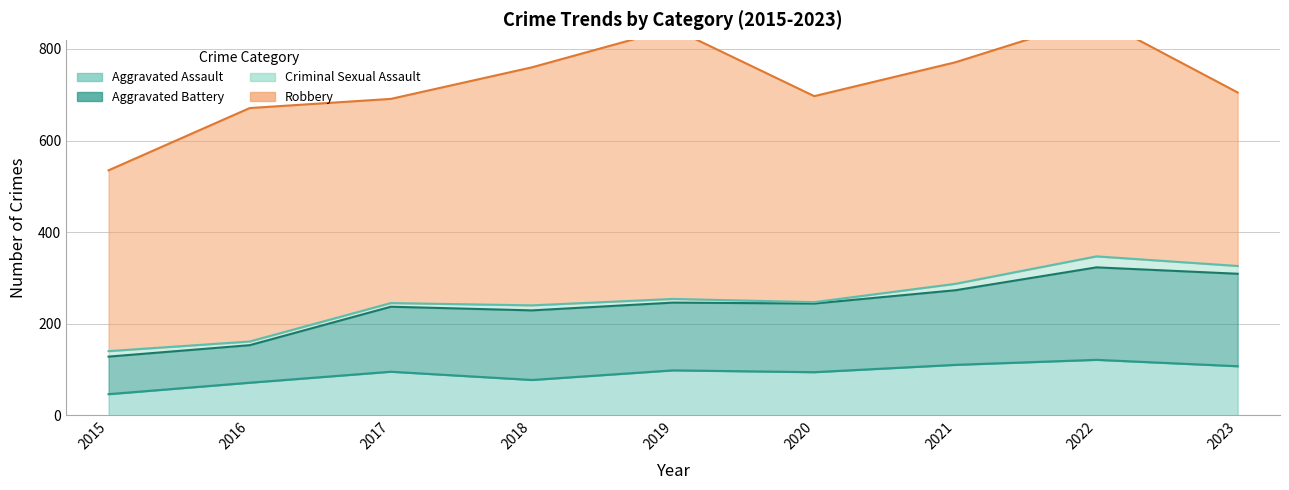

What is the difference between the maximum and minimum values in the Aggravated Assault series?

75